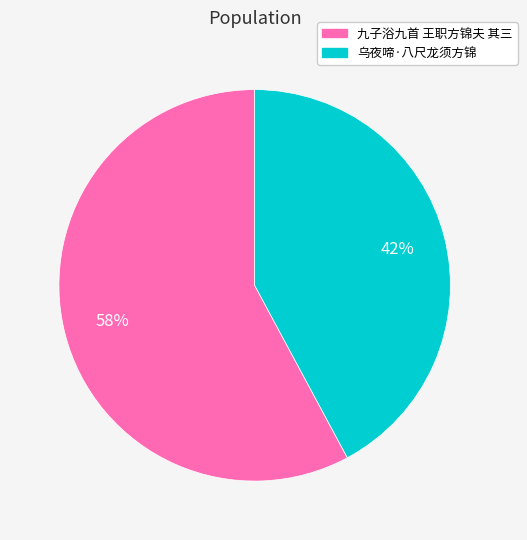

To the nearest percent, what is the difference between the largest and smallest slice percentages?

16%